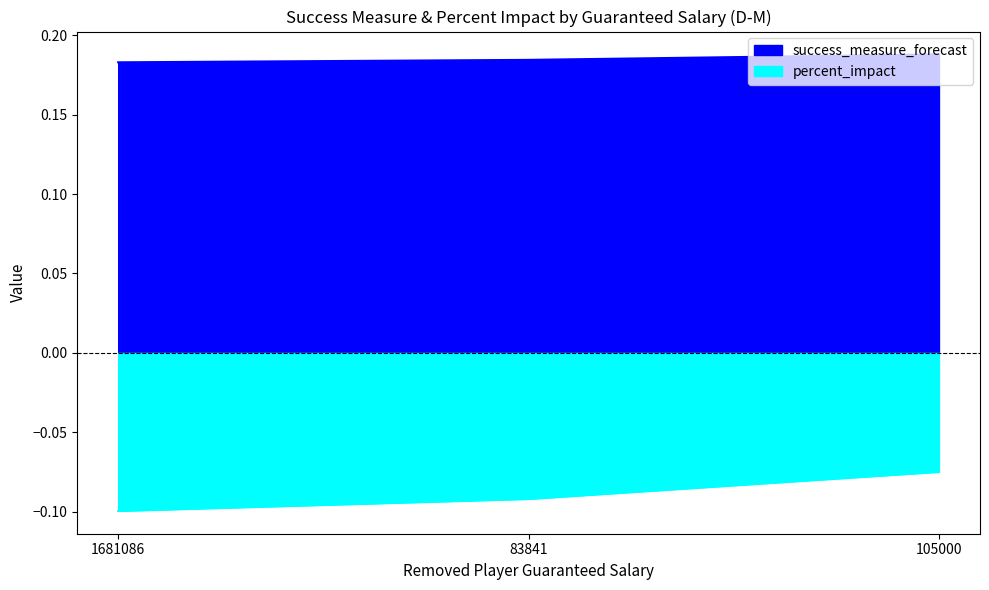

Which has a higher value, 105000 or 1681086?

105000